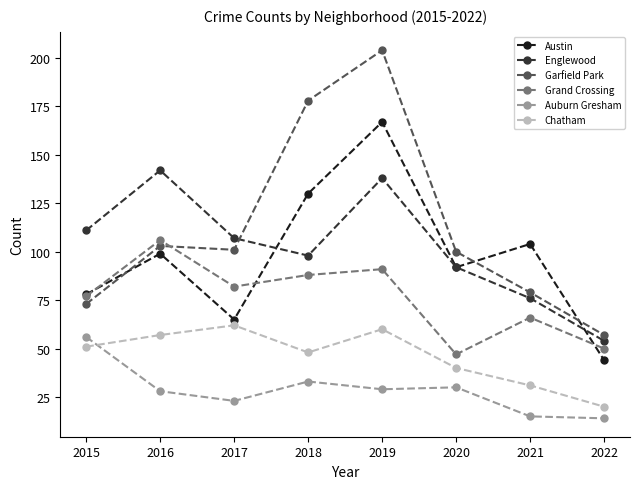

List the series in order of their peak value, lowest first.

Auburn Gresham, Chatham, Grand Crossing, Englewood, Austin, Garfield Park